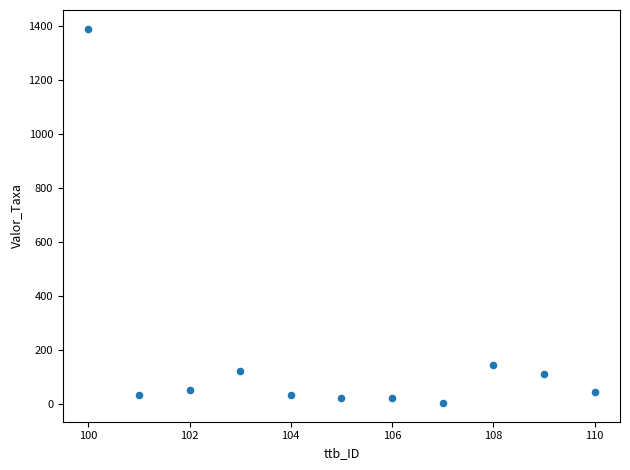

What Y value in the scatter plot is closest to 696?

143.6